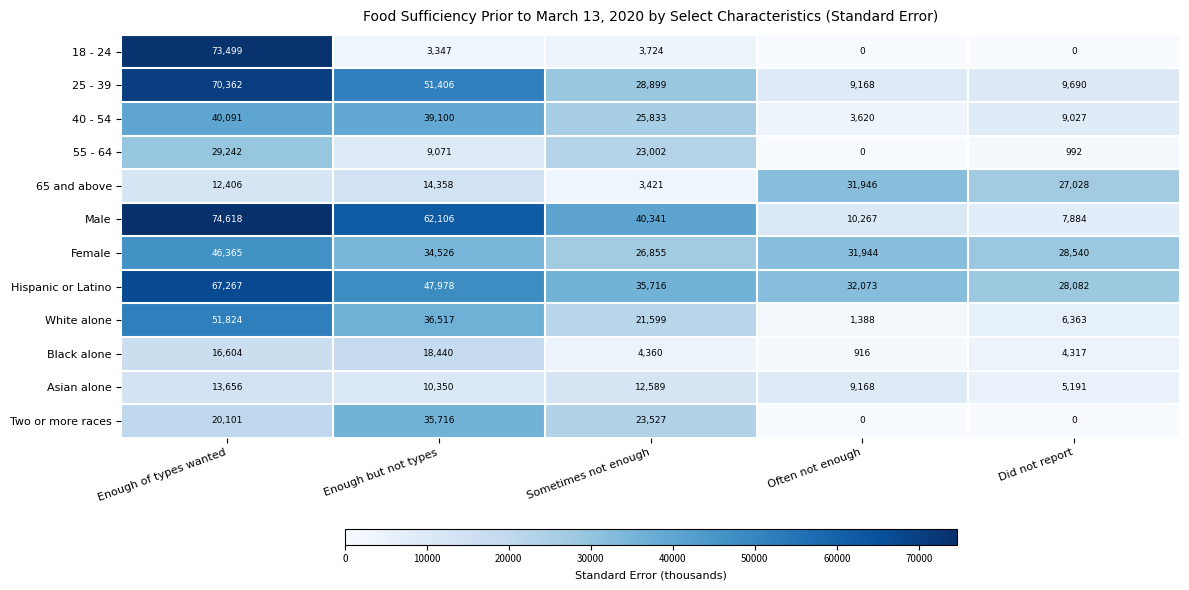

Which series has the largest total across all categories?

Hispanic or Latino